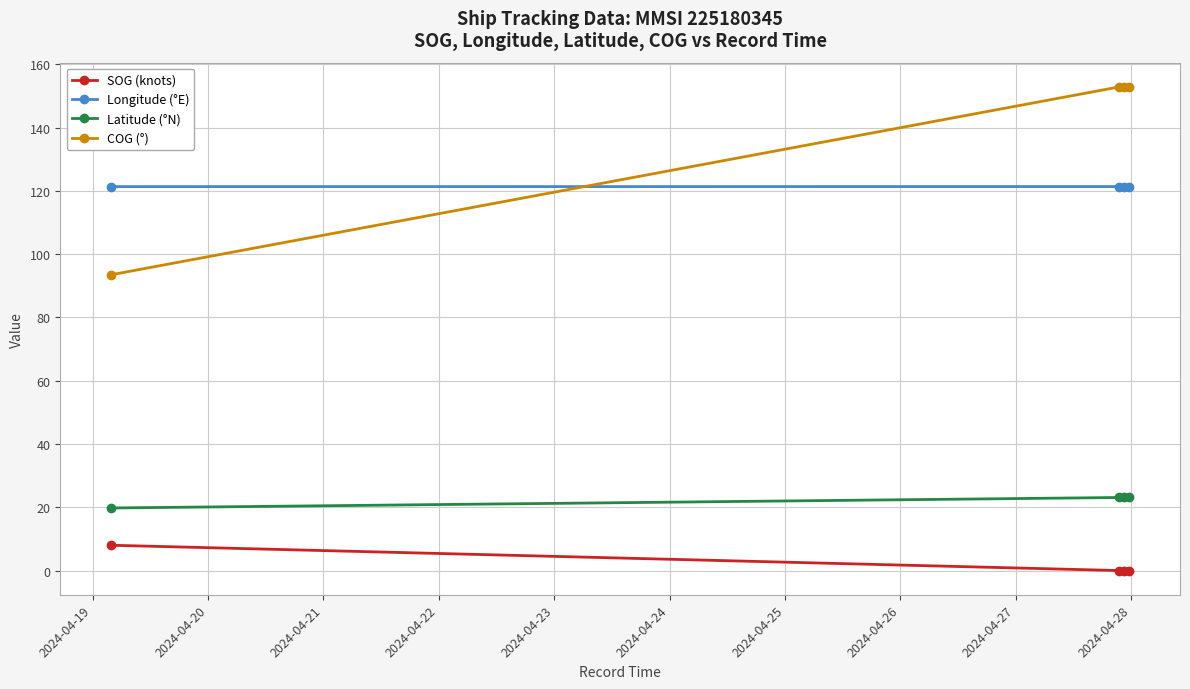

How many data points in COG (°) are above 152?

3